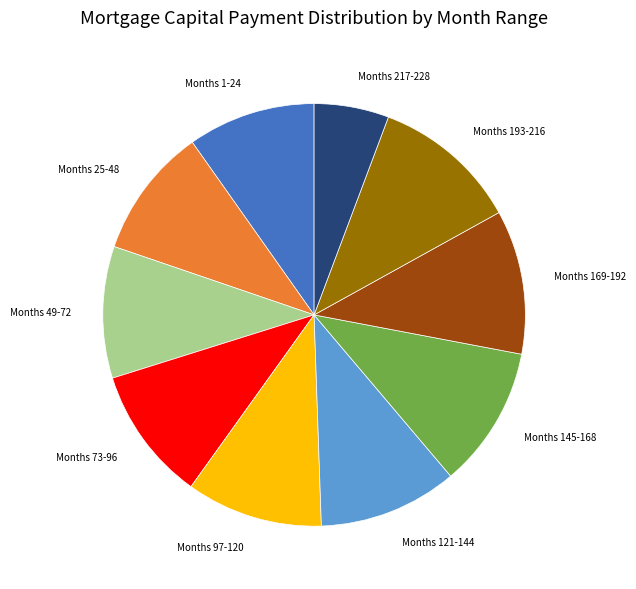

Which slice is the smallest?

Months 217-228